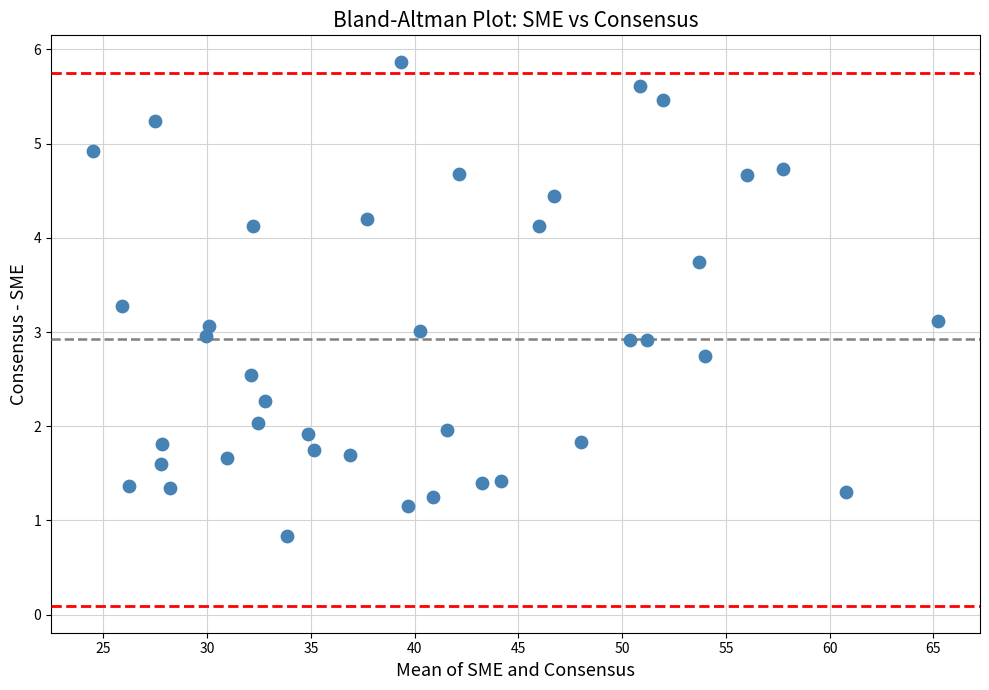

What is the range of Y values (max minus min)?

5.0